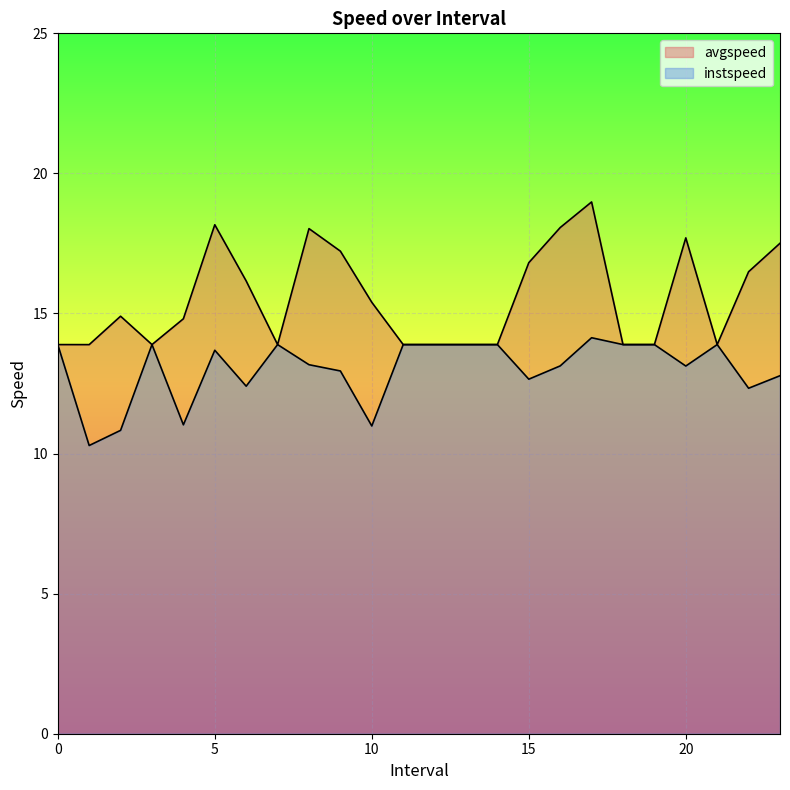

What is the greatest value displayed?

19.0